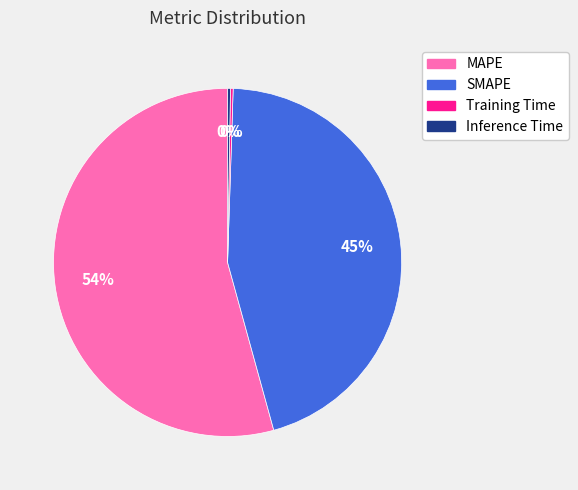

To the nearest percent, what is the difference between the SMAPE and MAPE slice percentages?

9%